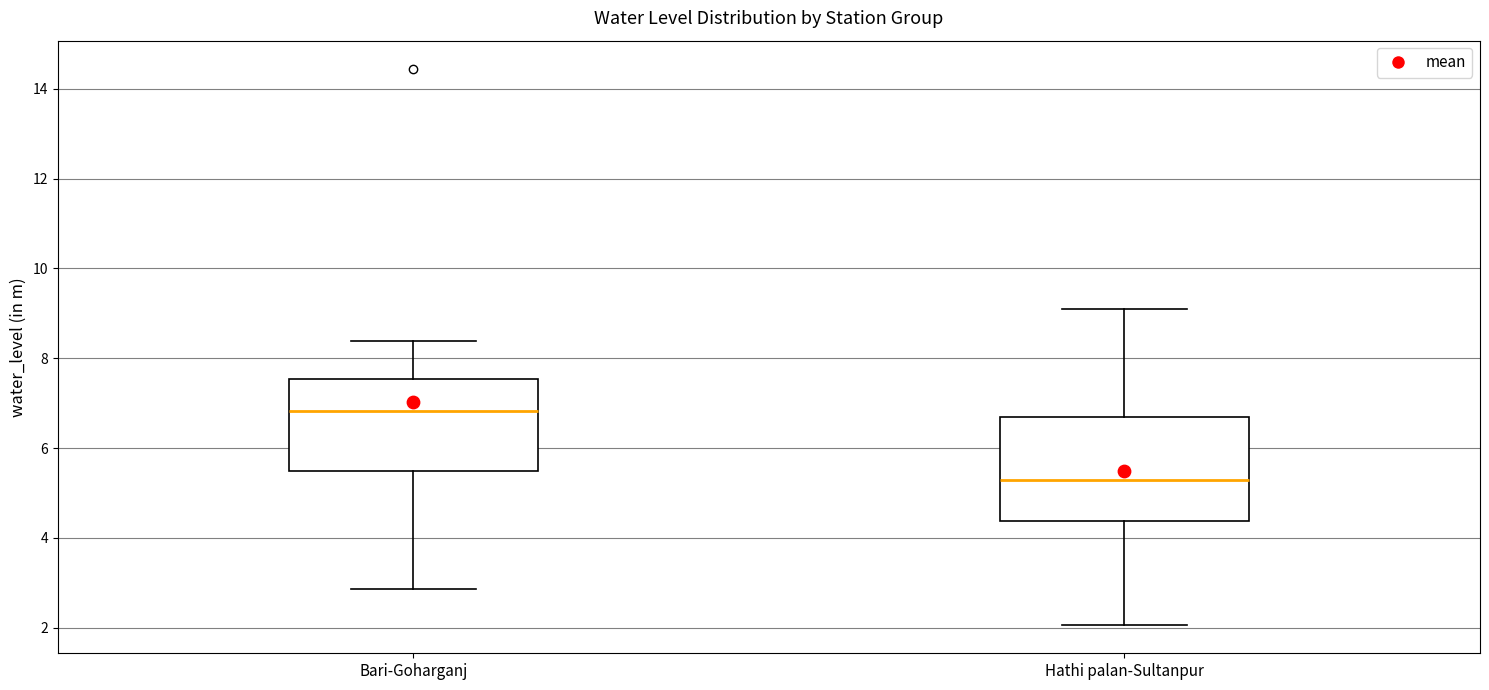

Reading left to right, transcribe this box plot: for each box, give where its median line is, the range the box spans, and where its two whiskers end, as read against the y-axis. The values are not printed on the chart, so give them approximately, as read against the axis.

Bari-Goharganj: median 6.8, box 5.4 to 7.6, whiskers 2.8 to 8.4
Hathi palan-Sultanpur: median 5.2, box 4.4 to 6.6, whiskers 2.0 to 9.0